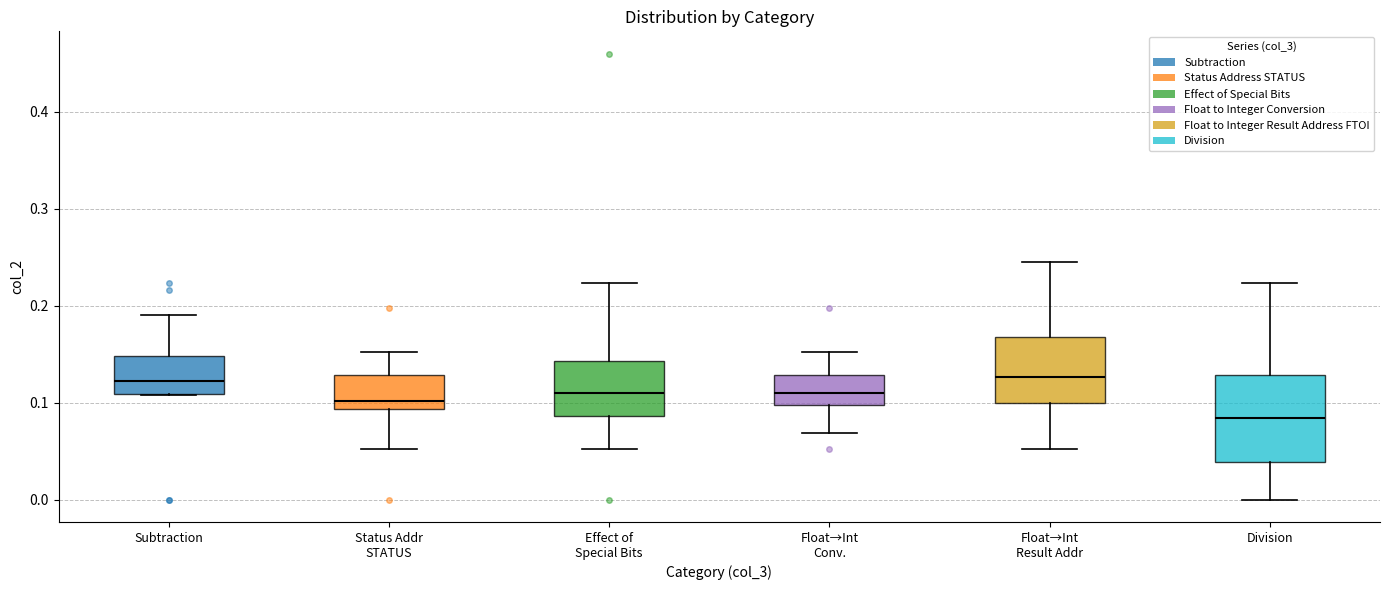

Comparing the boxes themselves (not the whiskers), which one is the tallest?

Division